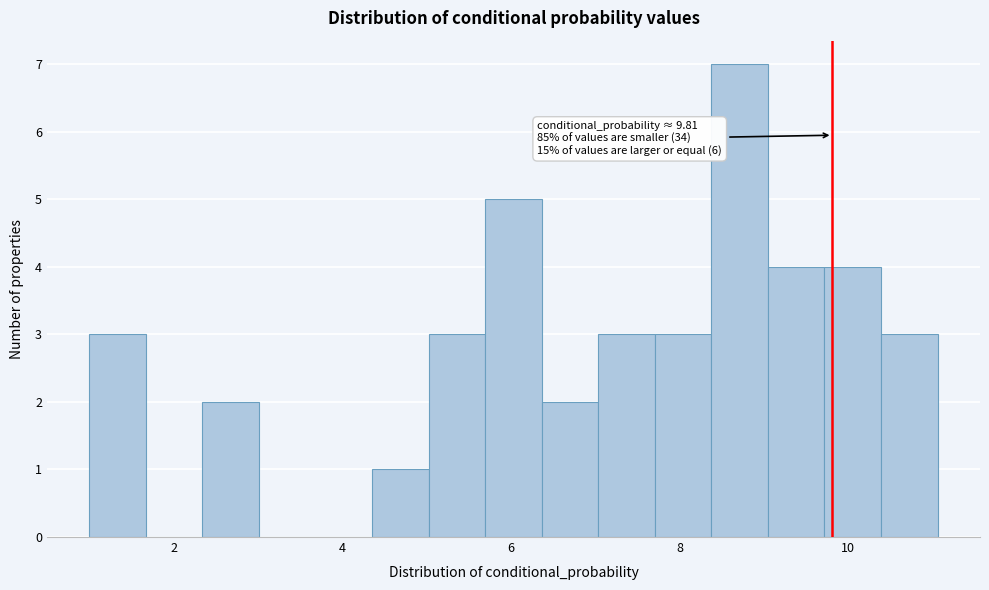

Read against the x-axis, roughly where is the centre of the tallest bar?

8.8